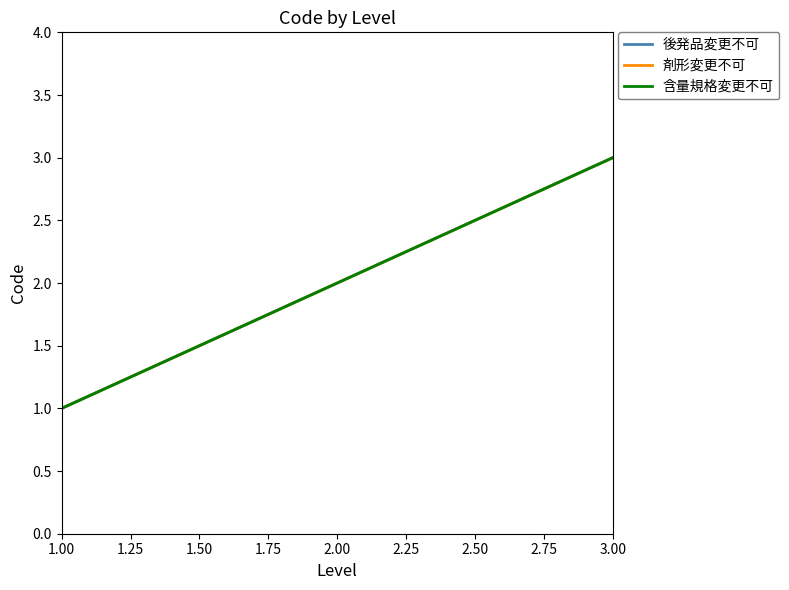

Does the chart have visible grid lines?

No